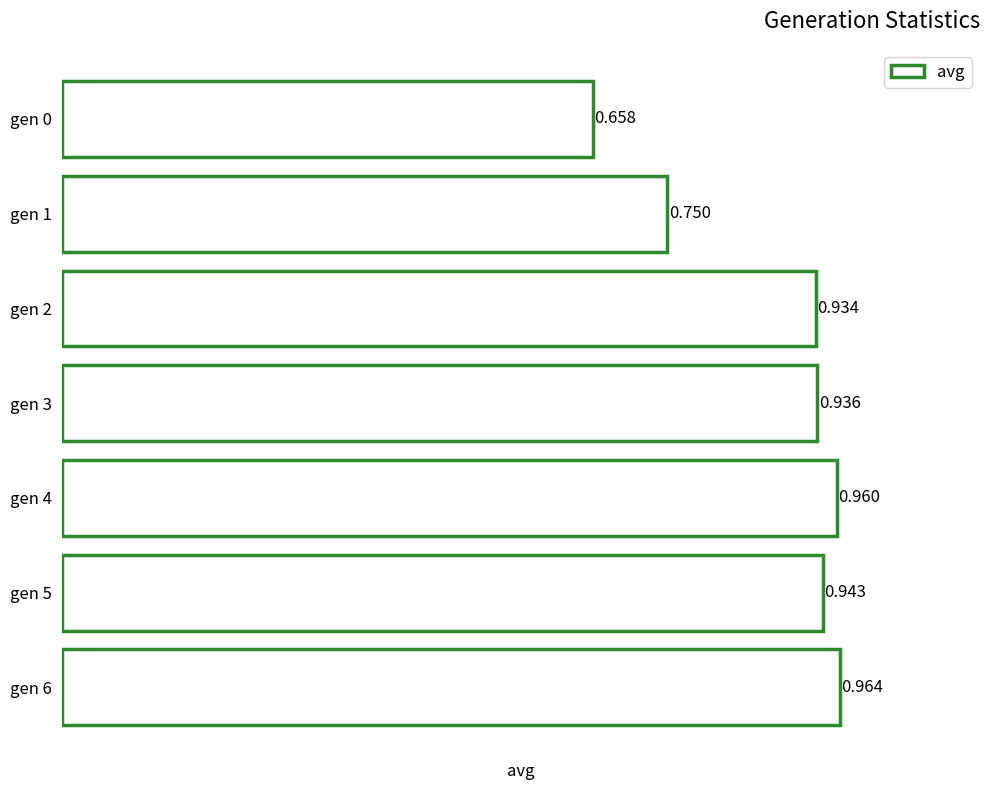

What is the greatest value displayed?

1.0